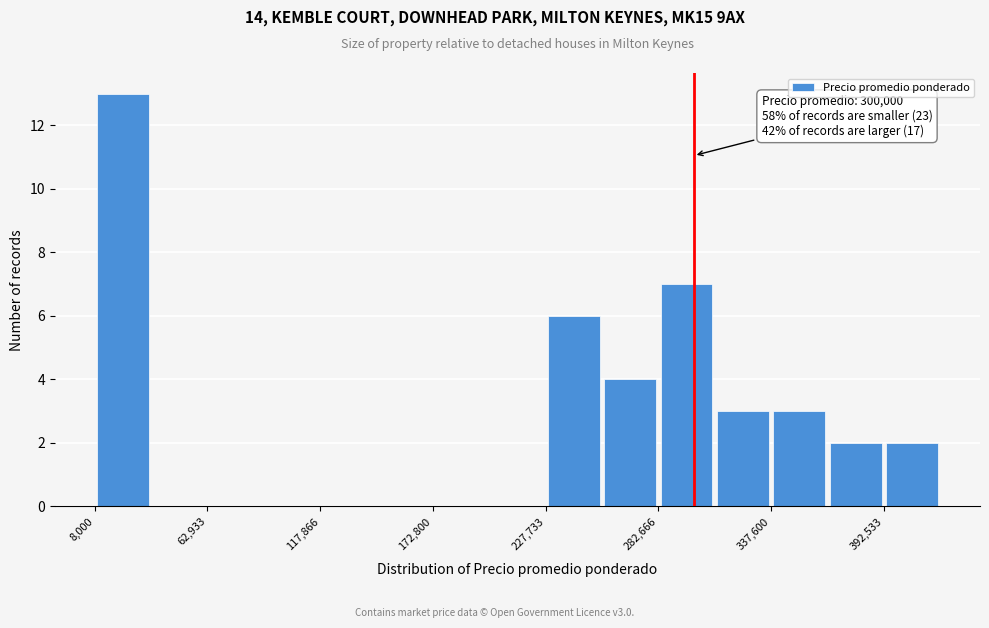

Read against the x-axis, roughly where is the centre of the tallest bar?

20000